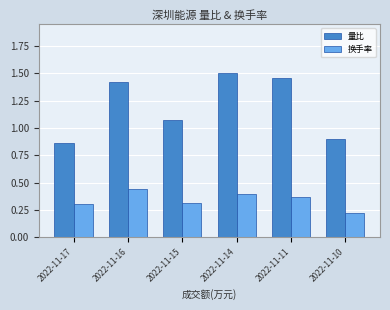

What is the average value of the 量比 series?

1.2